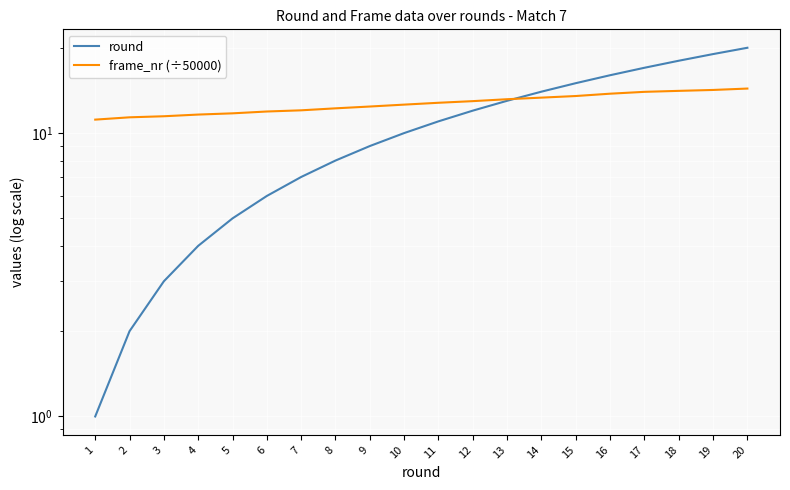

How many values in the round series are below 11?

10